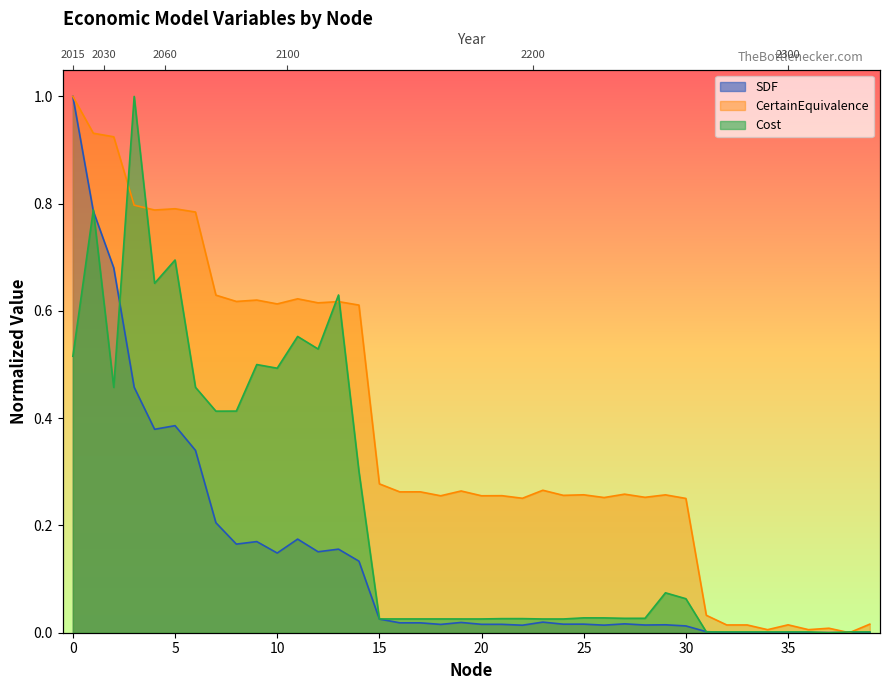

In Cost, how many points are lower than both neighbors (excluding endpoints)?

11